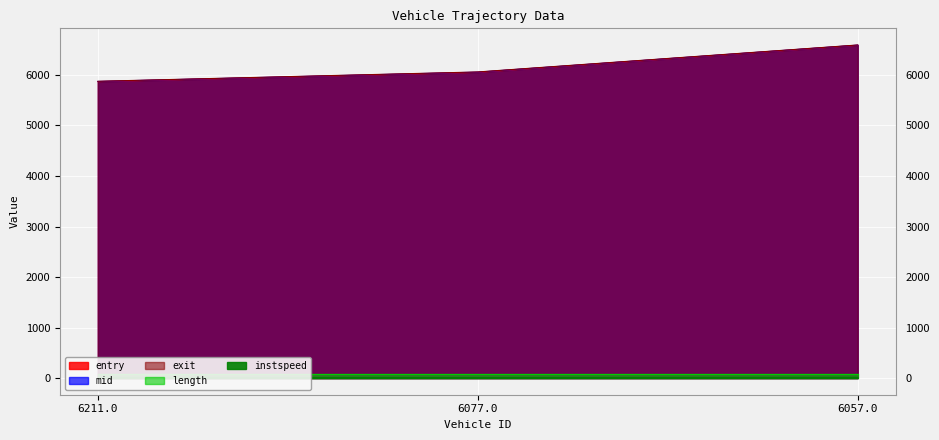

Which category has the highest value in the entry series?

6057.0